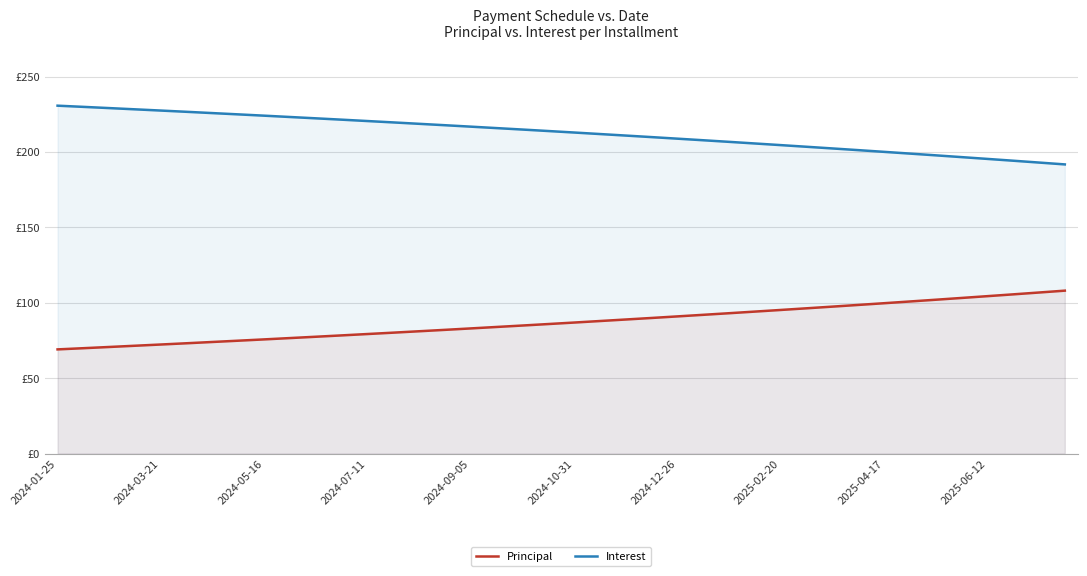

Rank the series by their average value, from highest to lowest.

Interest, Principal